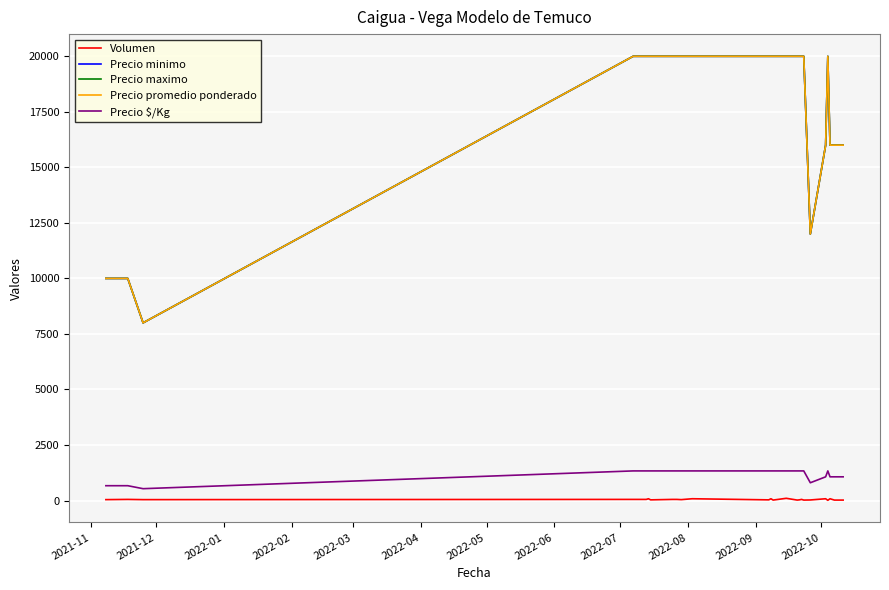

Reading left to right, extract all data points from this chart.

Volumen: 40	50	40	50	50	80	30	50	50	40	80	30	80	20	100	20	30	50	20	25	80	10	80	20	20
Precio minimo: 10000	10000	8000	20000	20000	20000	20000	20000	20000	20000	20000	20000	20000	20000	20000	20000	20000	20000	20000	12000	16000	20000	16000	16000	16000
Precio maximo: 10000	10000	8000	20000	20000	20000	20000	20000	20000	20000	20000	20000	20000	20000	20000	20000	20000	20000	20000	12000	16000	20000	16000	16000	16000
Precio promedio ponderado: 10000	10000	8000	20000	20000	20000	20000	20000	20000	20000	20000	20000	20000	20000	20000	20000	20000	20000	20000	12000	16000	20000	16000	16000	16000
Precio $/Kg: 667	667	533	1333	1333	1333	1333	1333	1333	1333	1333	1333	1333	1333	1333	1333	1333	1333	1333	800	1067	1333	1067	1067	1067